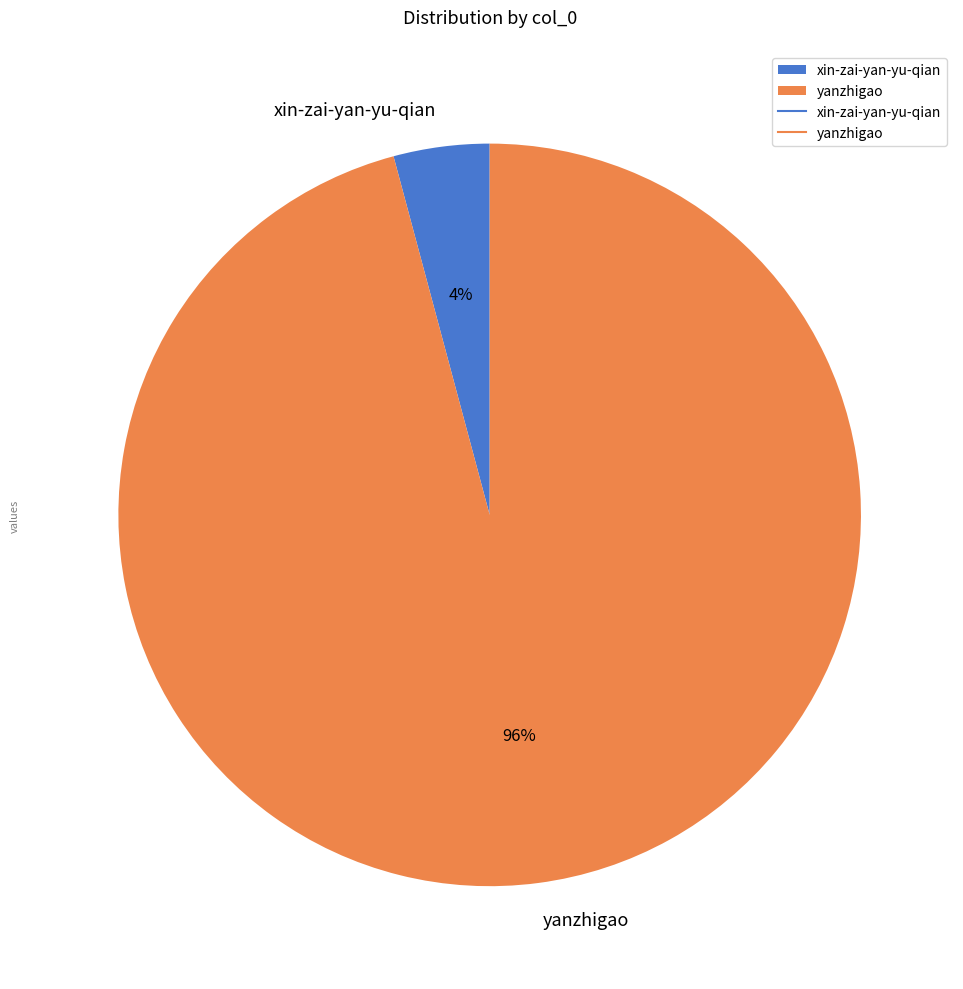

What percentage is the xin-zai-yan-yu-qian slice, to the nearest percent?

4%